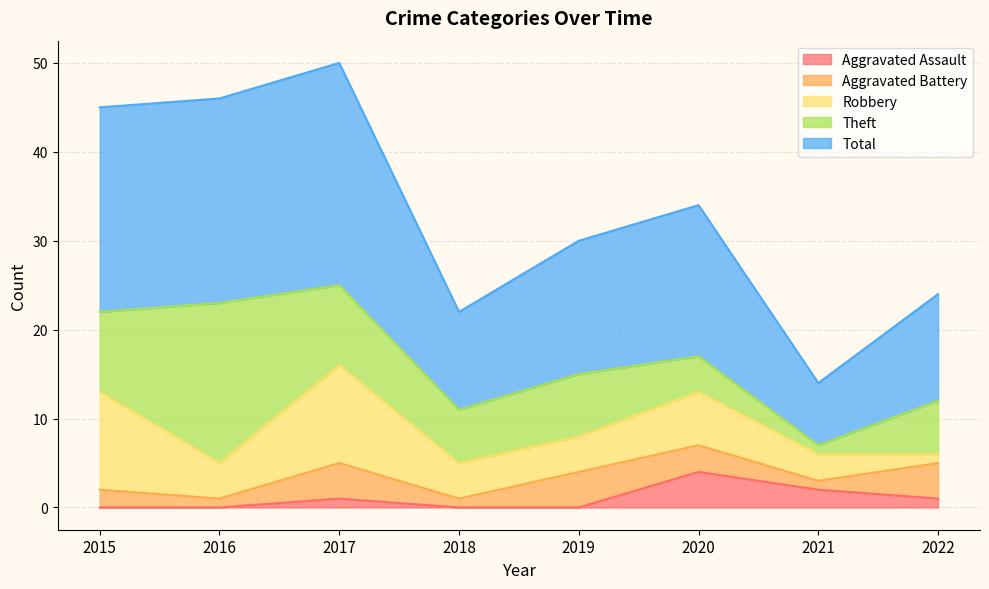

Reading left to right, extract all data points from this chart.

Aggravated Assault: 0	0	1	0	0	4	2	1
Aggravated Battery: 2	1	4	1	4	3	1	4
Robbery: 11	4	11	4	4	6	3	1
Theft: 9	18	9	6	7	4	1	6
Total: 23	23	25	11	15	17	7	12